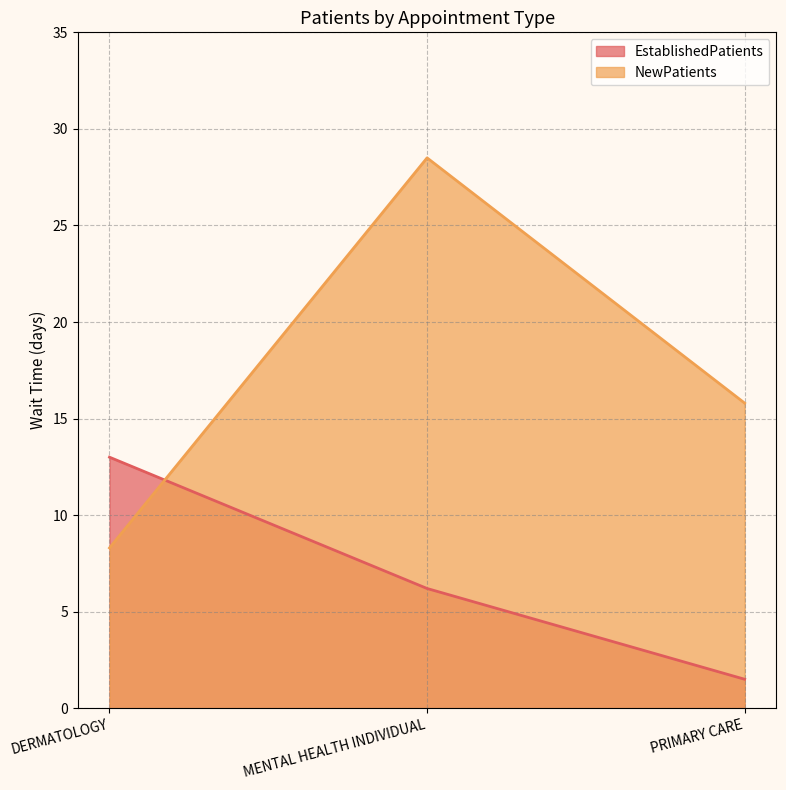

What is the spread (max minus min) of values at PRIMARY CARE?

14.3